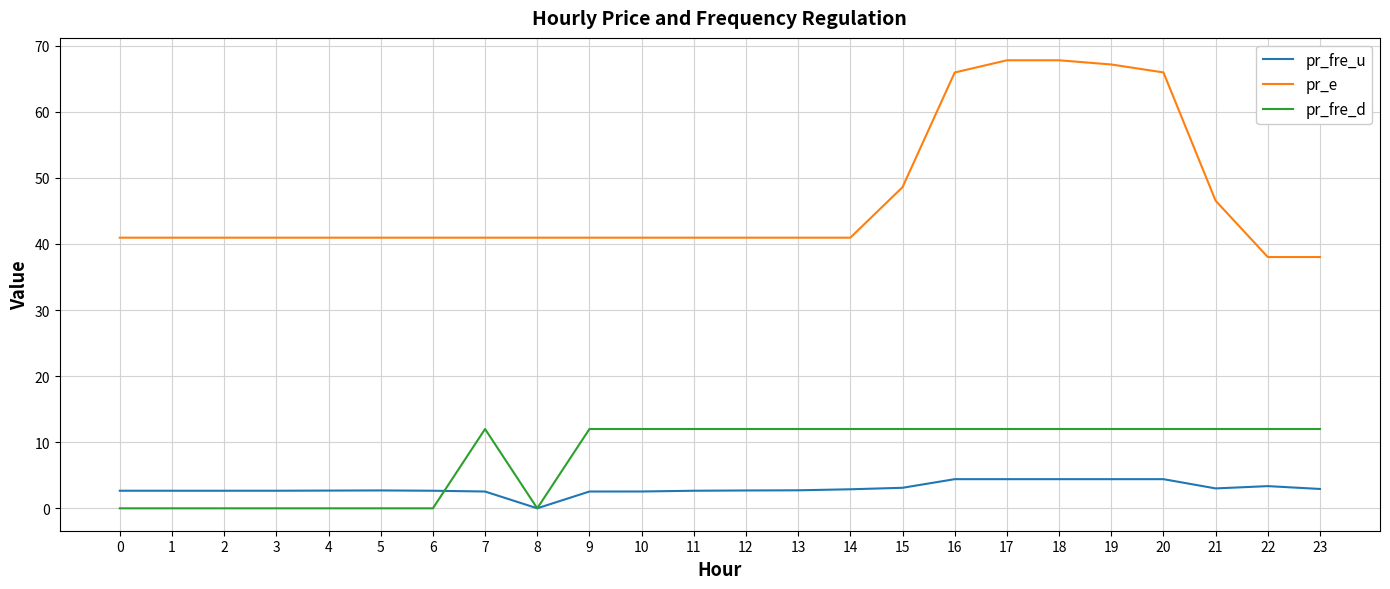

What is the difference between the second highest and minimum values in the pr_fre_u series?

4.4